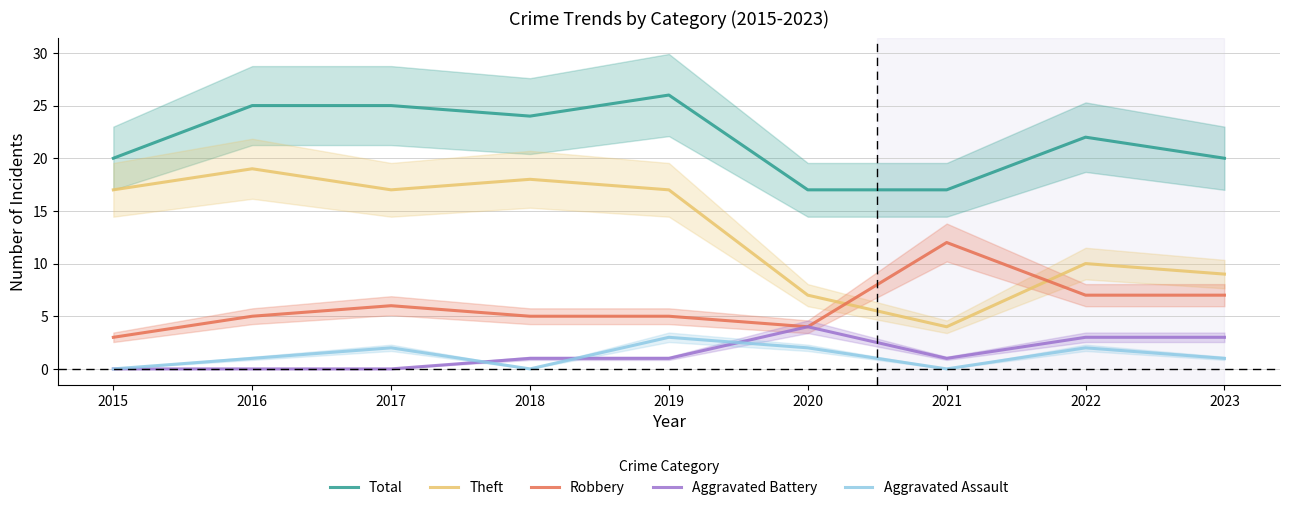

At which category does Robbery reach its first local peak?

2017